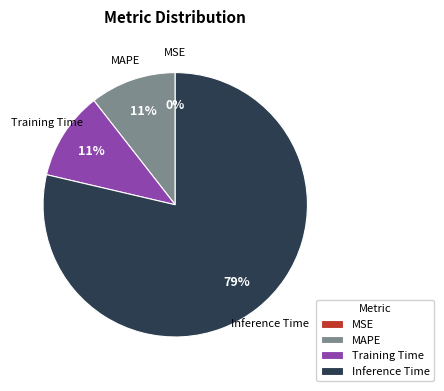

True or false: Inference Time accounts for 64% of the total.

False